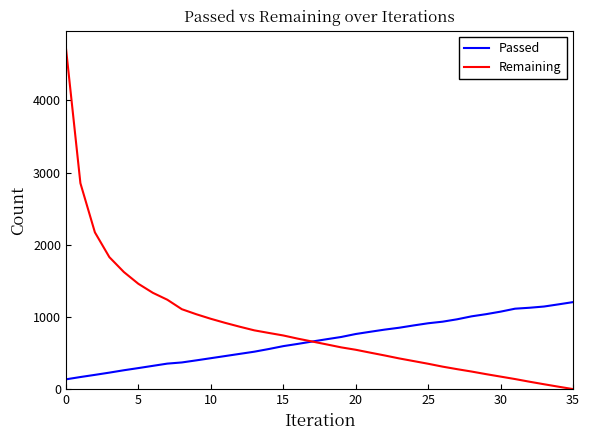

Which series has the widest spread of values?

Remaining